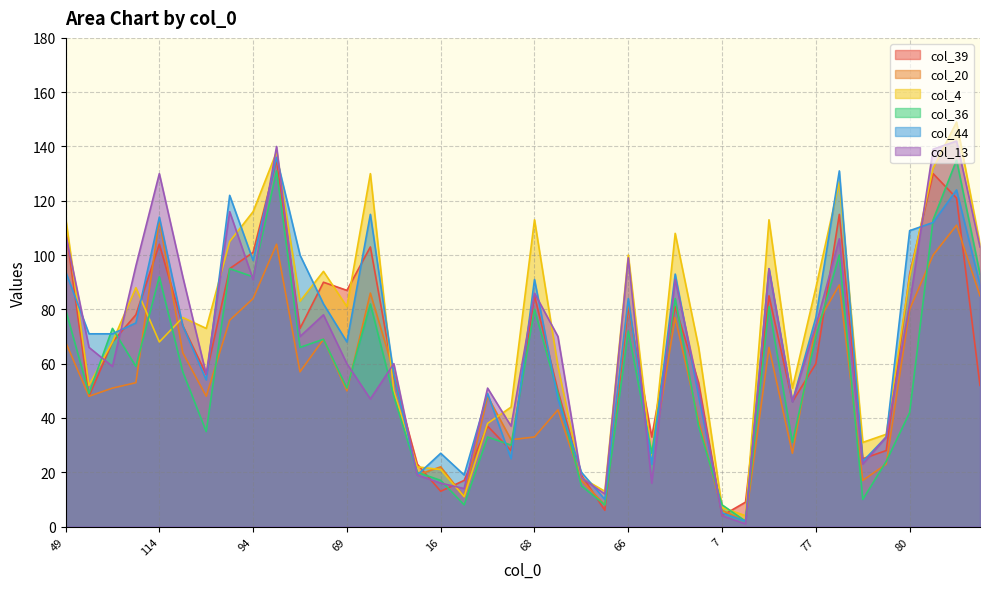

What is the difference between the maximum and second lowest values in the col_20 series?

107